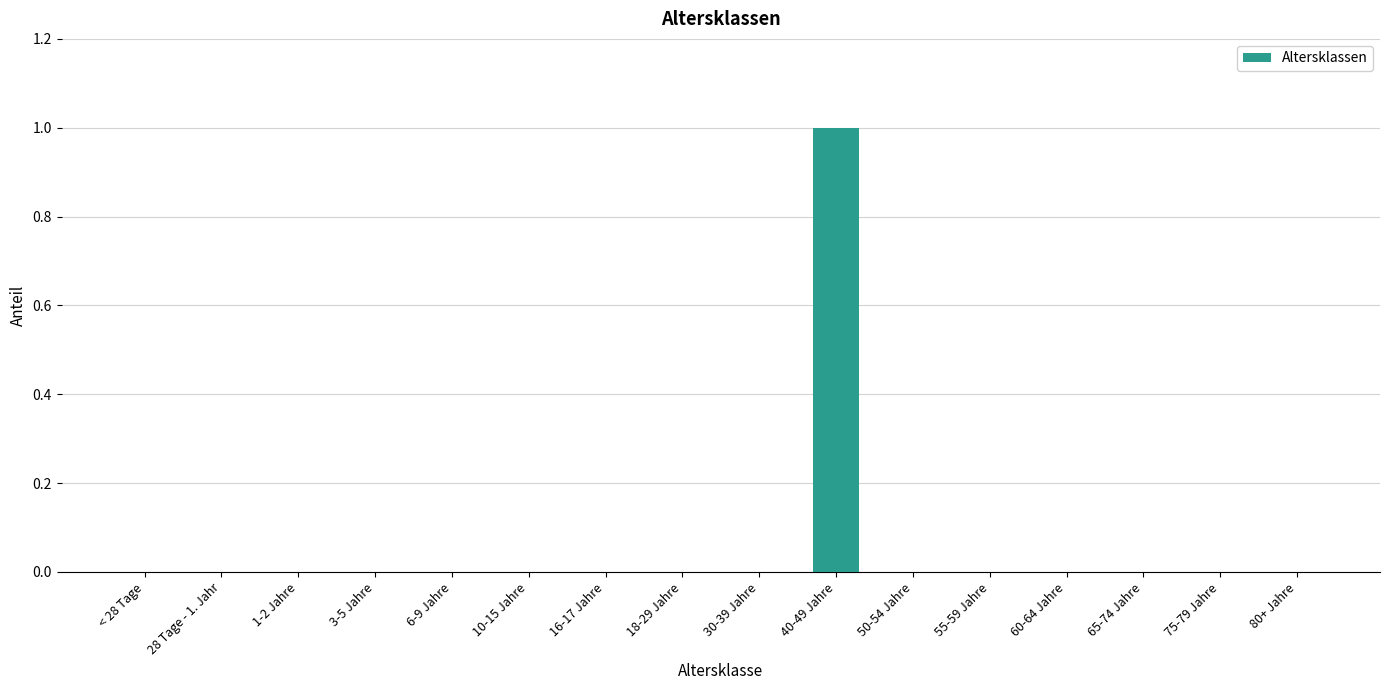

What is the sum of all values?

1